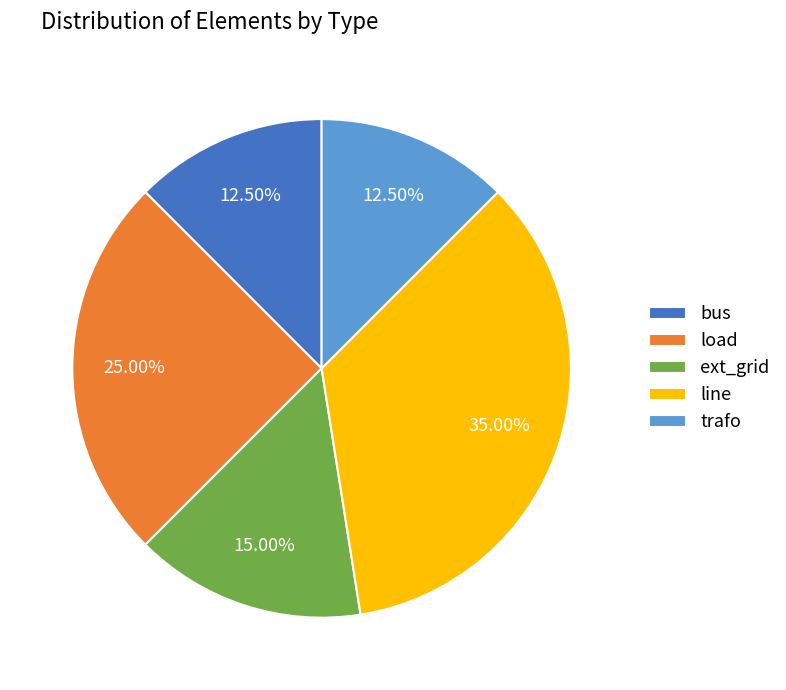

To the nearest percent, what is the average slice percentage?

20%